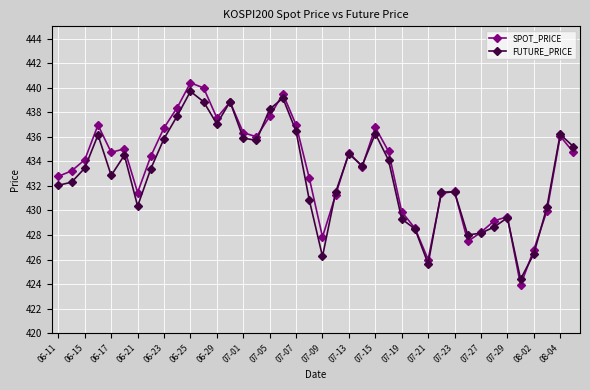

List the series in order of their overall mean, highest first.

SPOT_PRICE, FUTURE_PRICE